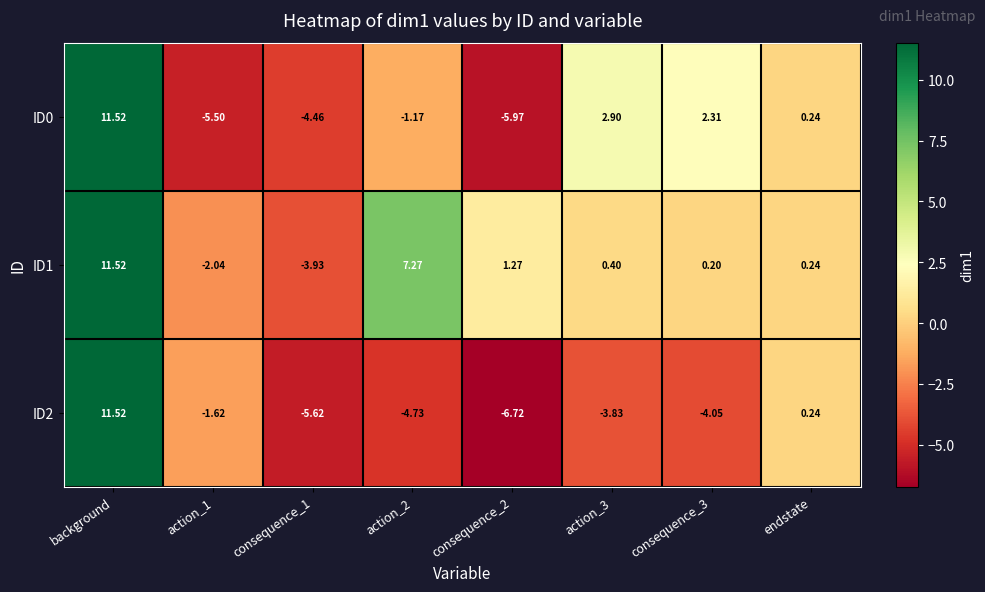

Where does the ID0 series first go above 0?

background